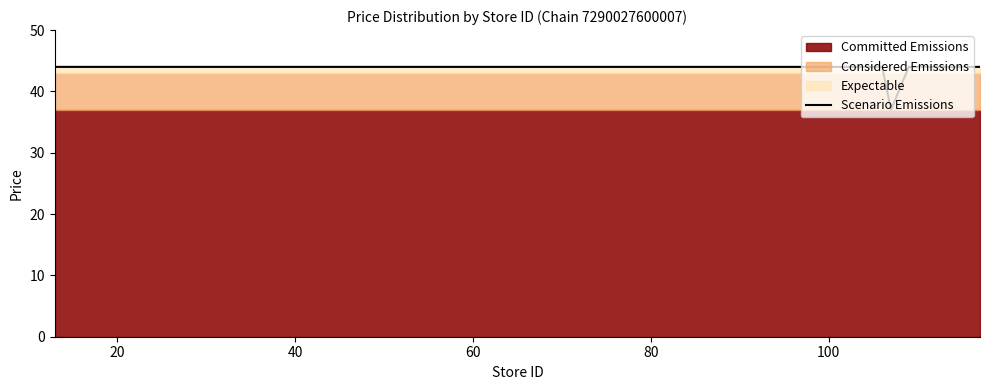

What is the value of the 7th point from the left?

44